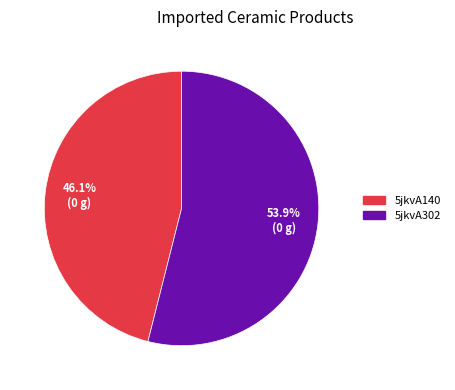

Rank the categories by value from highest to lowest.

5jkvA302, 5jkvA140